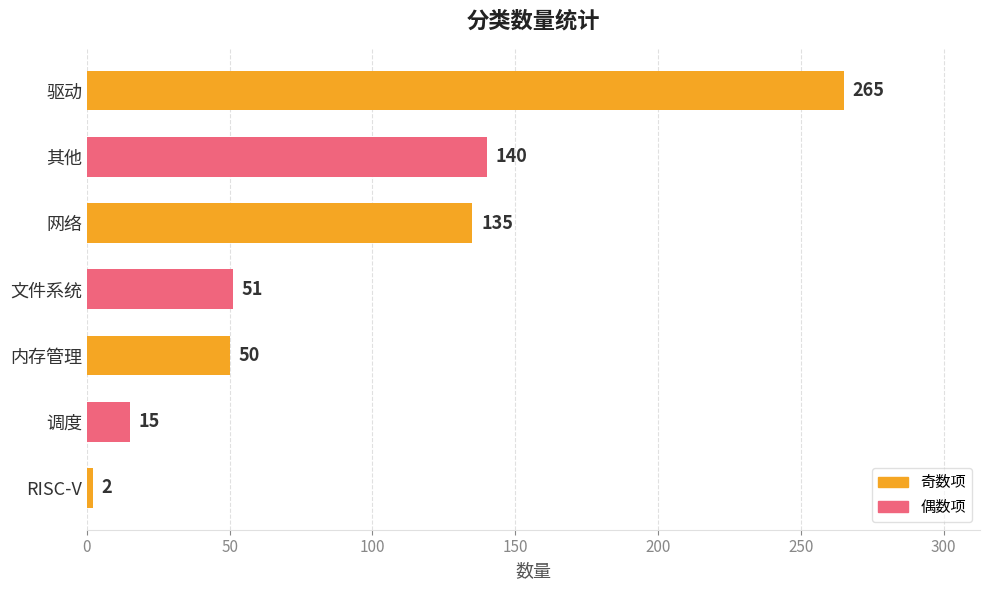

Rank the categories by value from lowest to highest.

RISC-V, 调度, 内存管理, 文件系统, 网络, 其他, 驱动